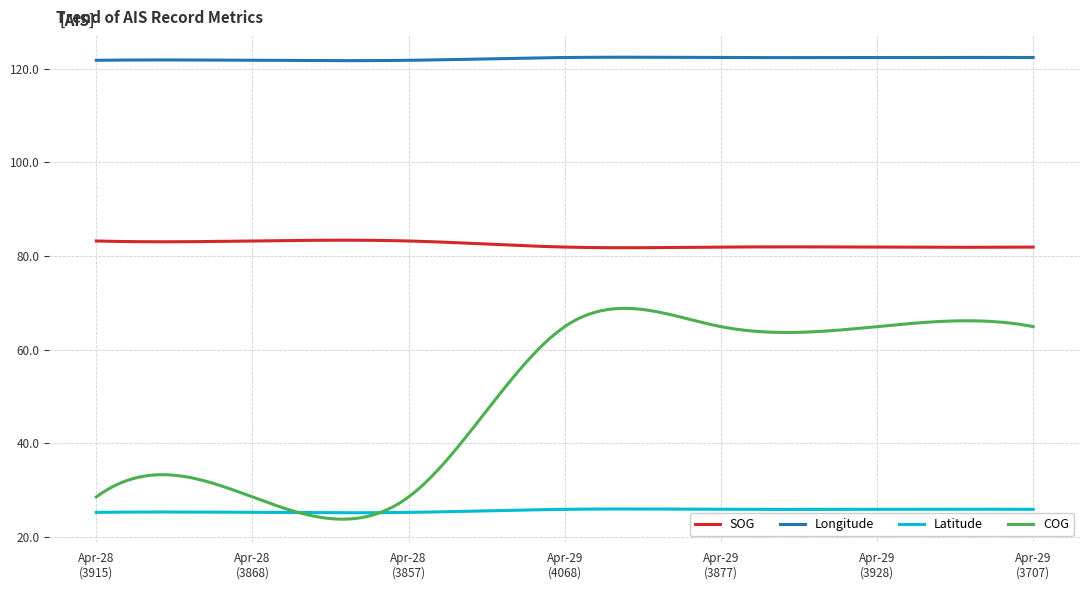

Which series has the largest total across all categories?

Longitude